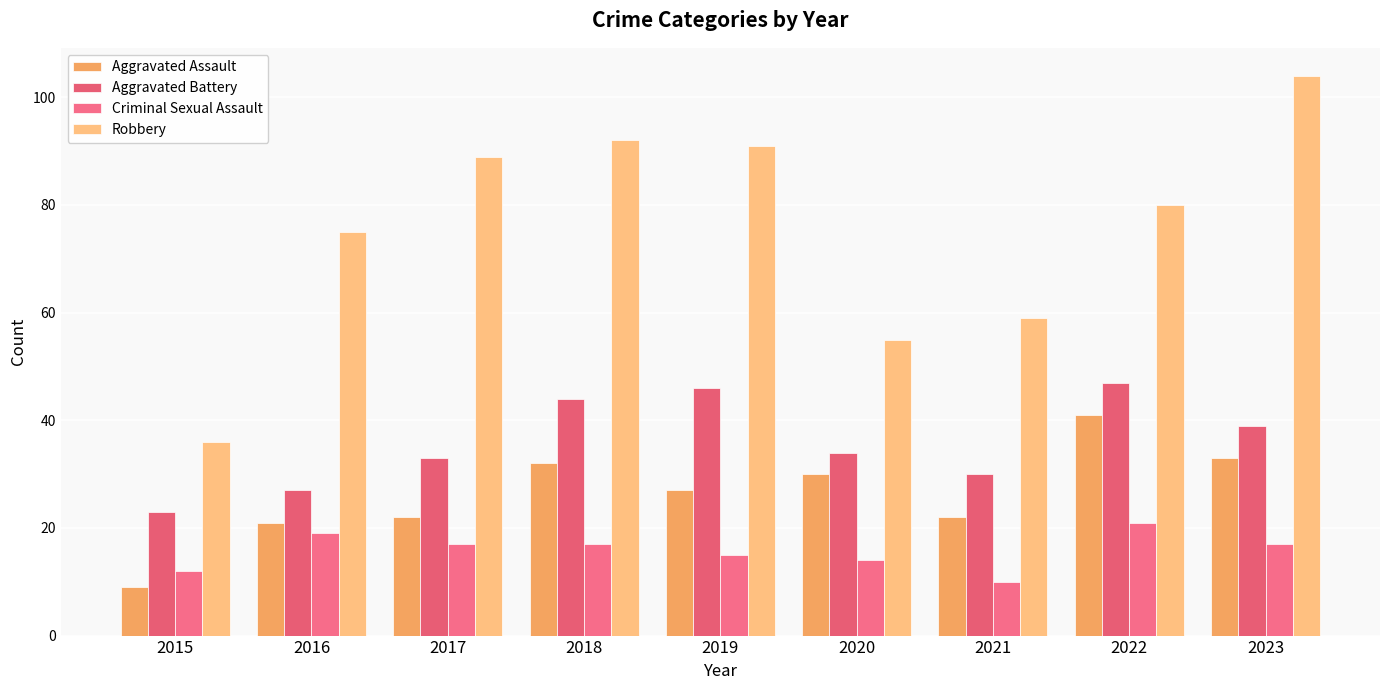

What is the difference between the second highest and minimum values in the Aggravated Battery series?

23